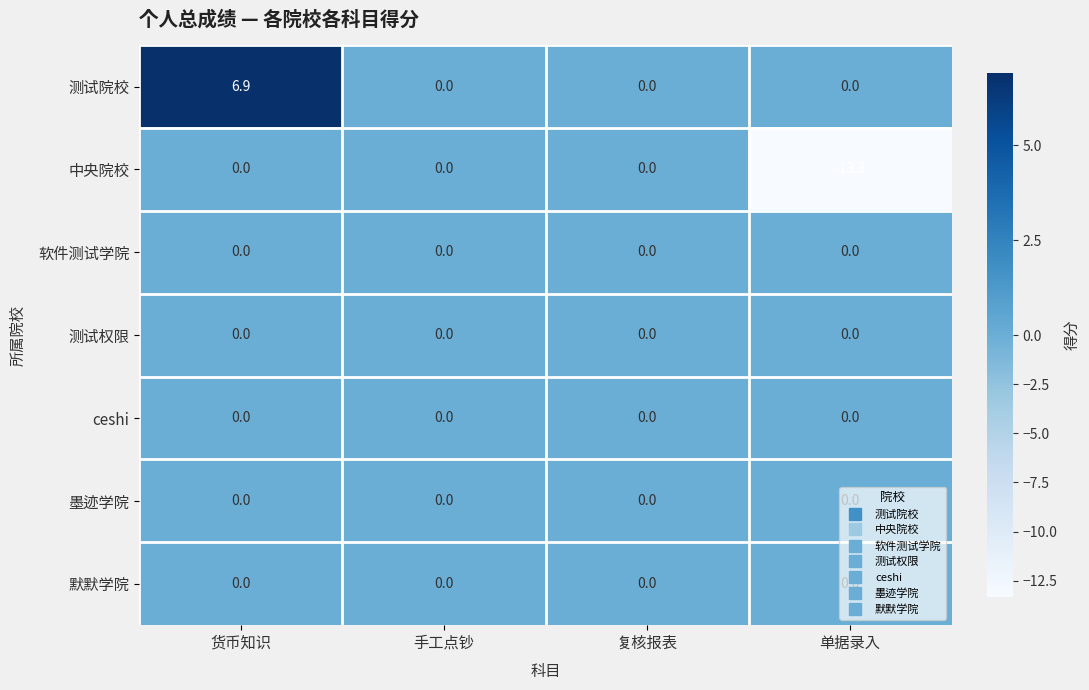

Which label corresponds to the largest value in the chart?

货币知识